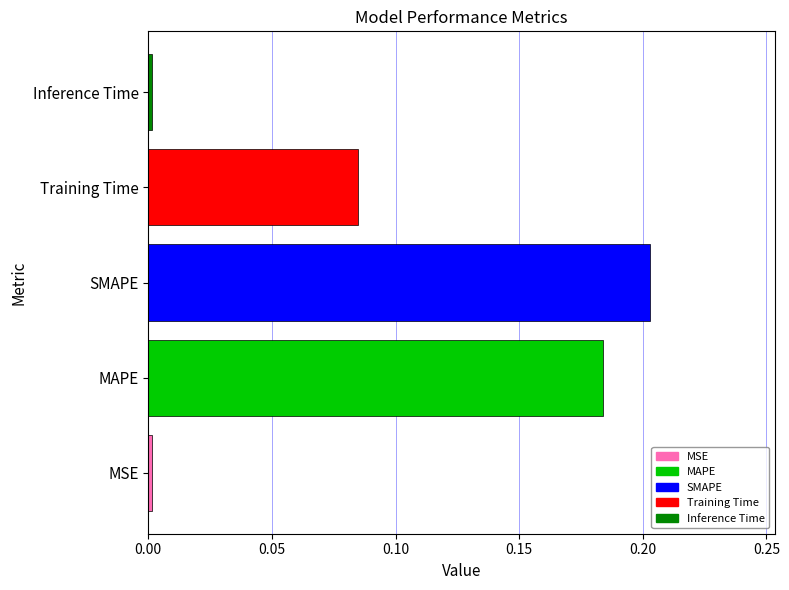

True or false: the data shows 0.0 at MSE.

True